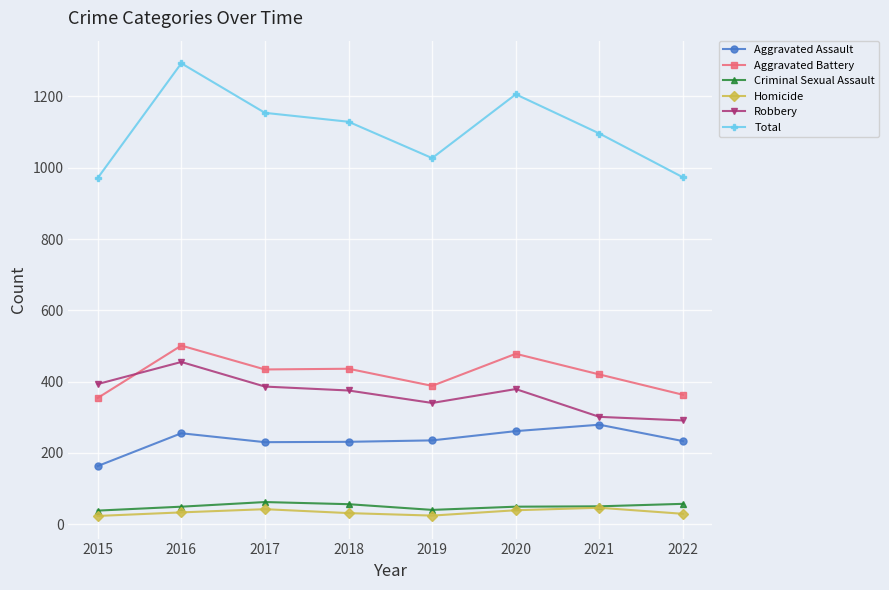

What are all the series names shown in the legend?

Aggravated Assault, Aggravated Battery, Criminal Sexual Assault, Homicide, Robbery, Total